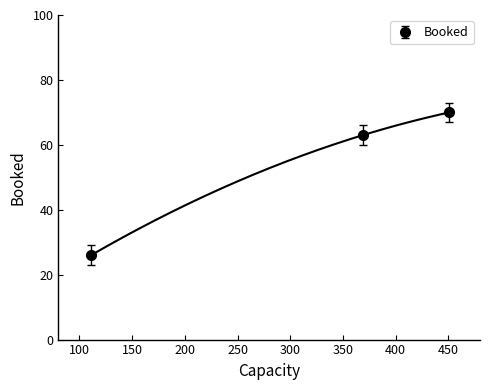

Rank the categories by value from highest to lowest.

451, 369, 111